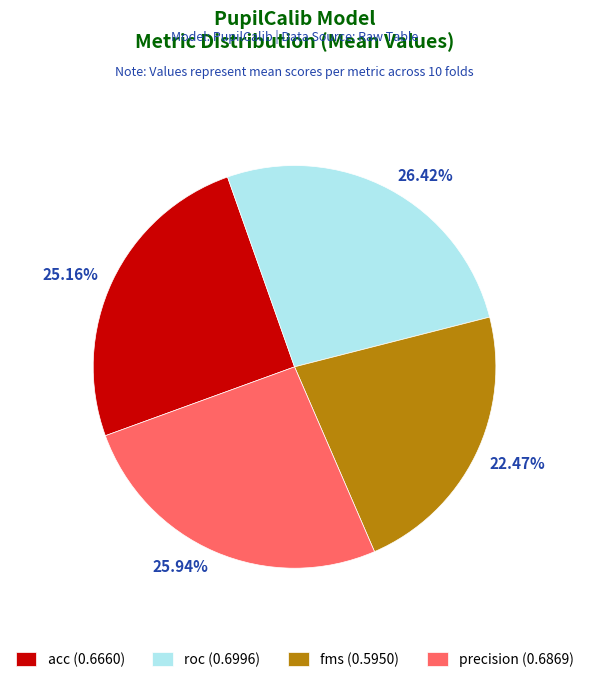

Count the number of slices in the pie.

4